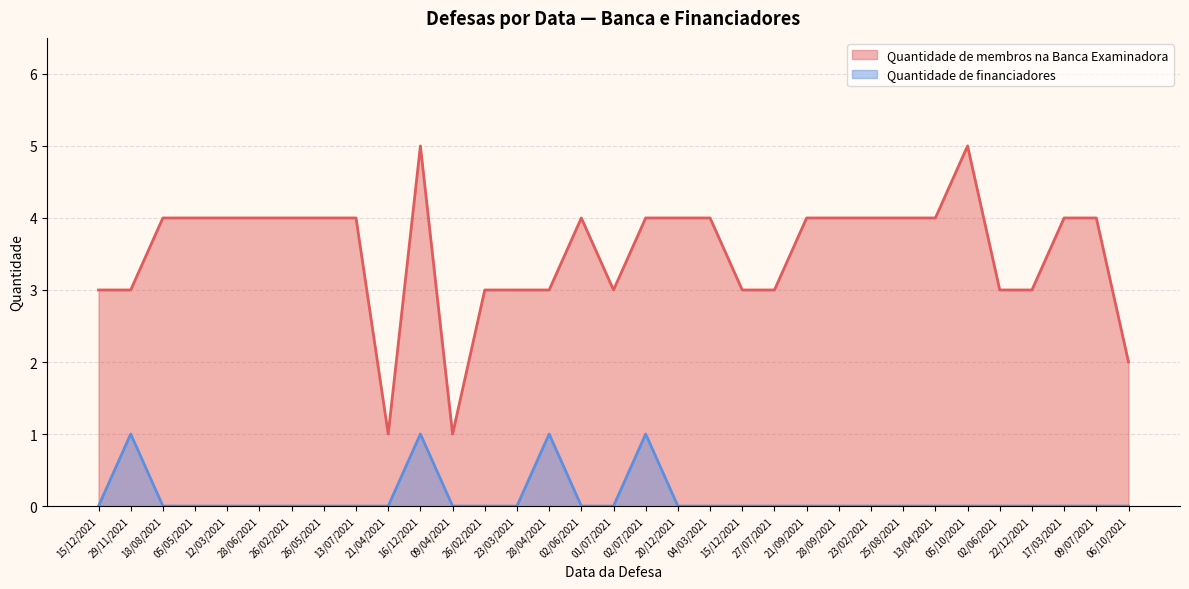

Rank the series by their maximum value, from lowest to highest.

Quantidade de financiadores, Quantidade de membros na Banca Examinadora